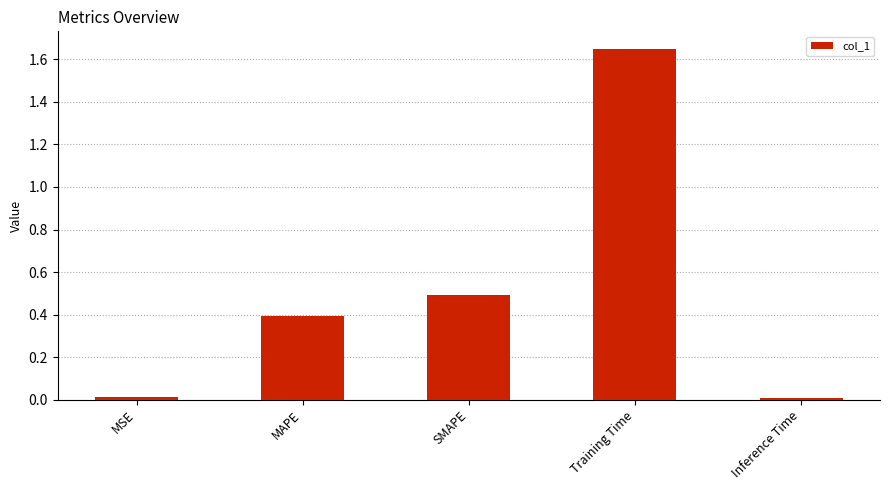

What is the average value?

0.5